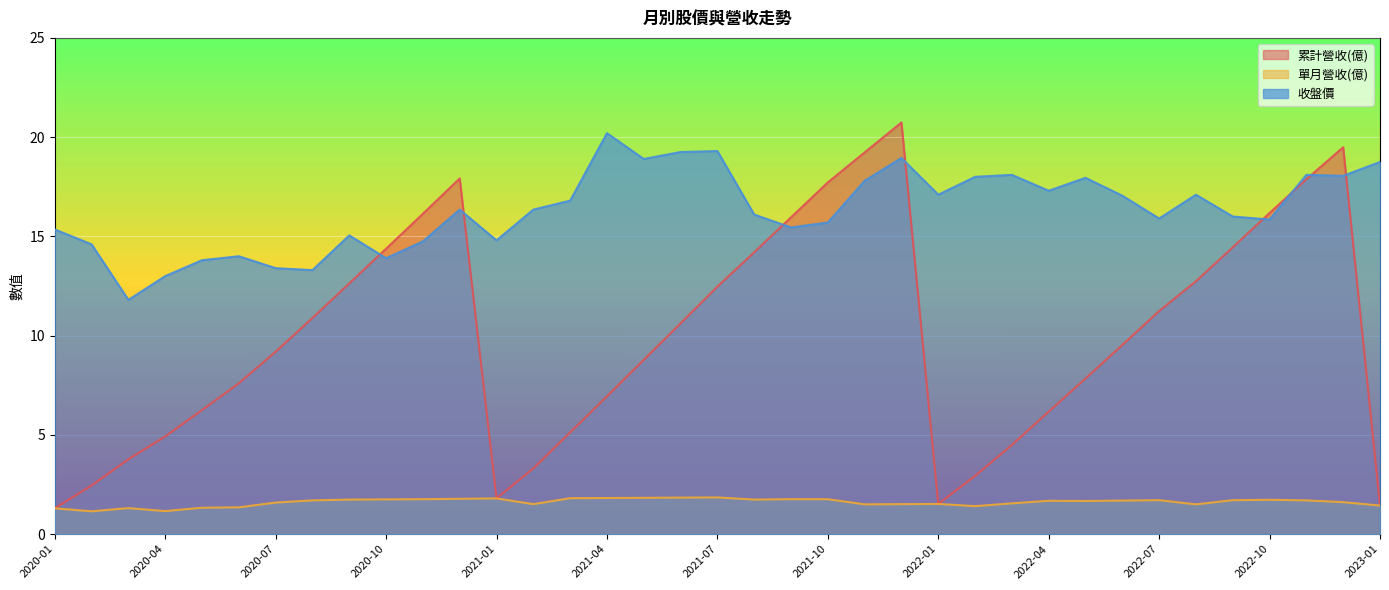

What is the total value across all series at 2022-05?

27.5